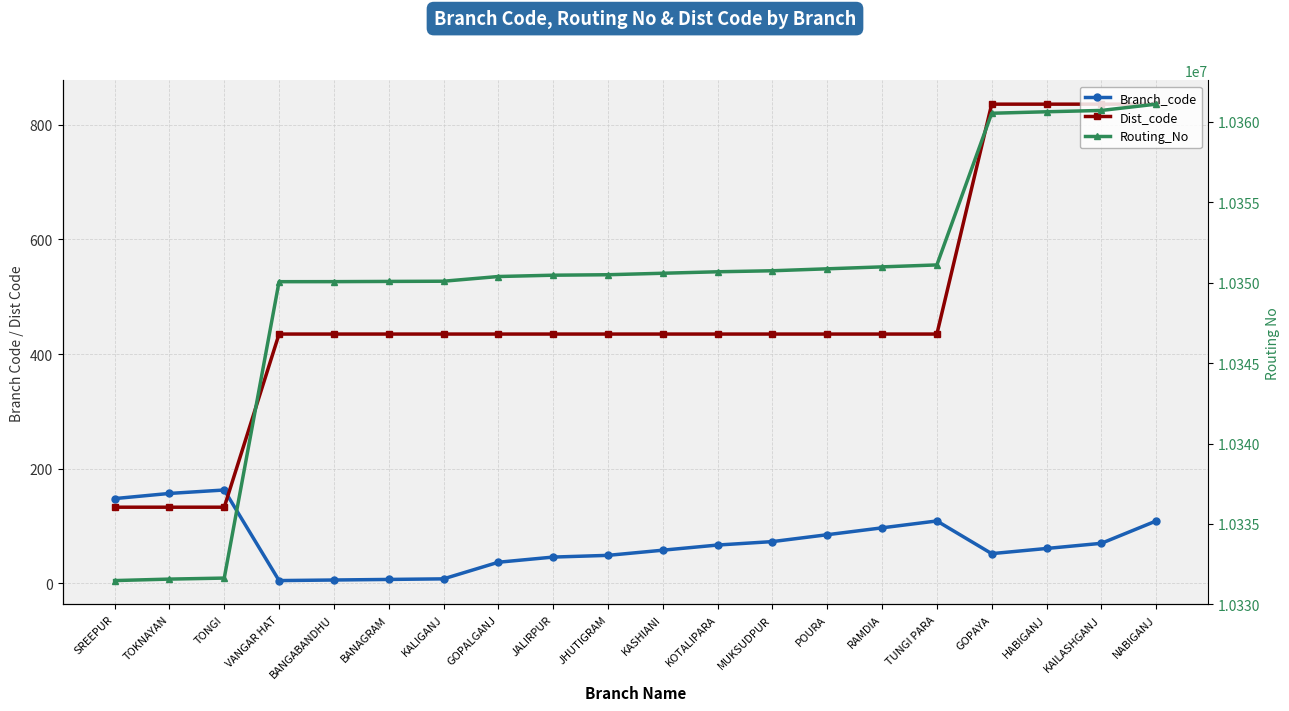

At which label does Dist_code reach its peak?

GOPAYA